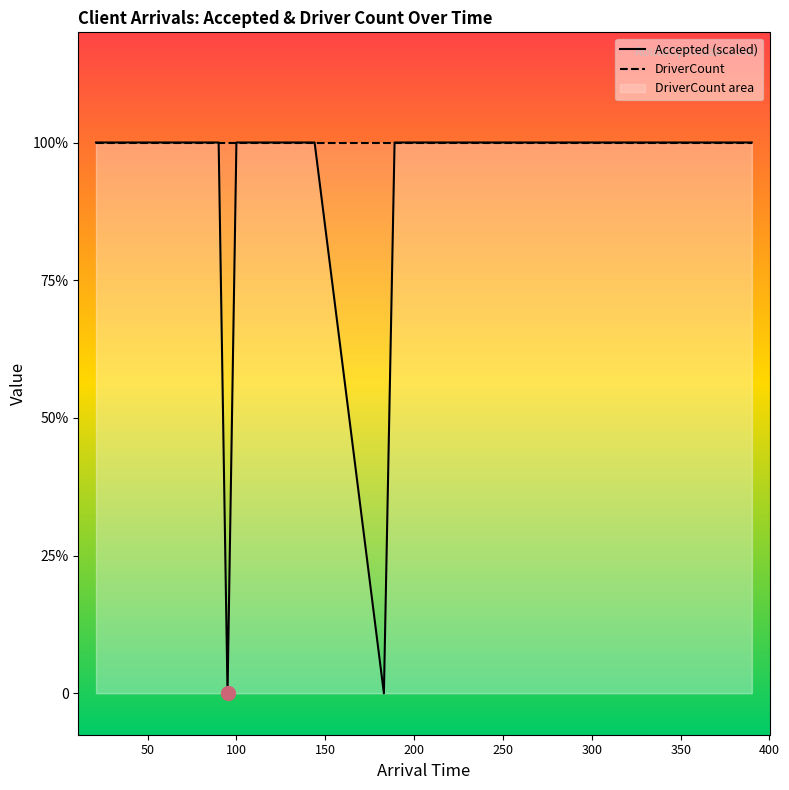

The DriverCount series shows 3 at 32. True or false?

False